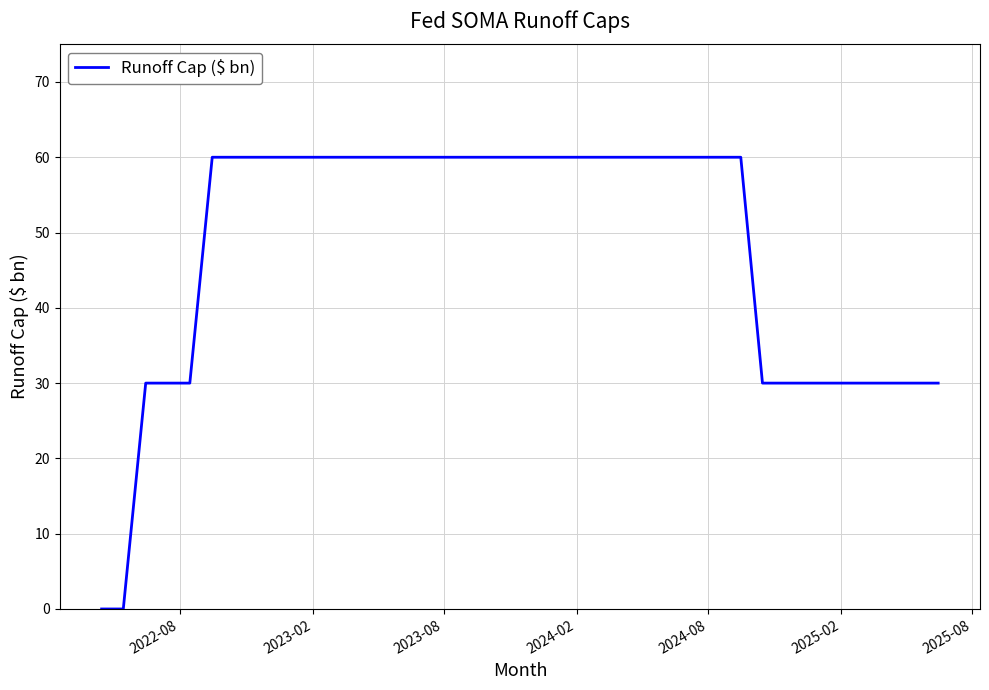

What is the difference between the maximum and minimum values?

60